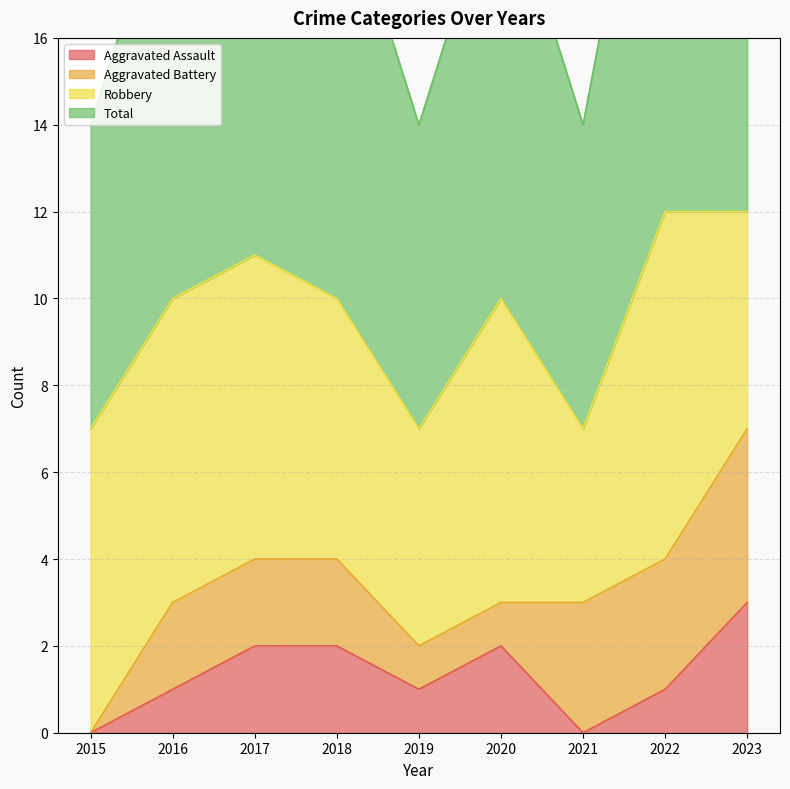

How many Total values are between 7 and 11?

7